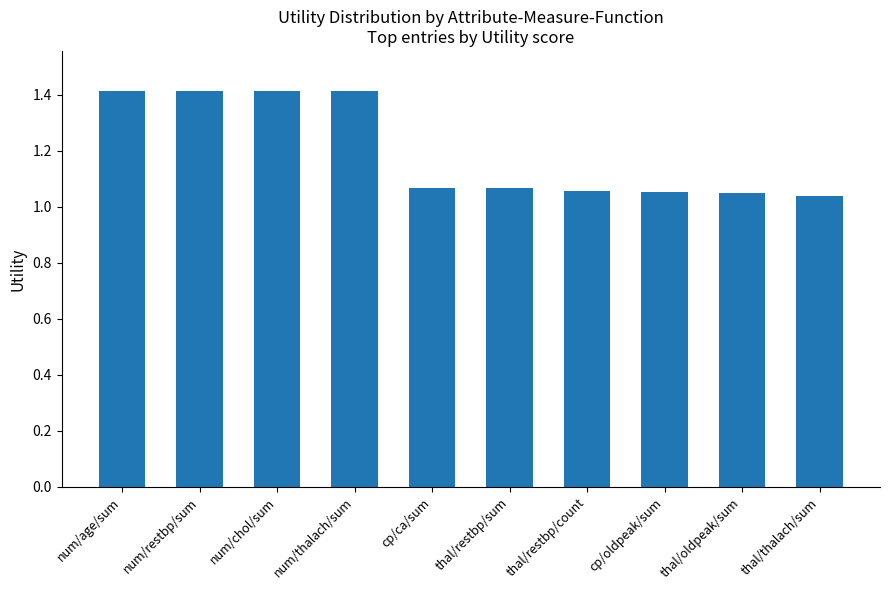

What is the approximate value at num/thalach/sum?

1.4